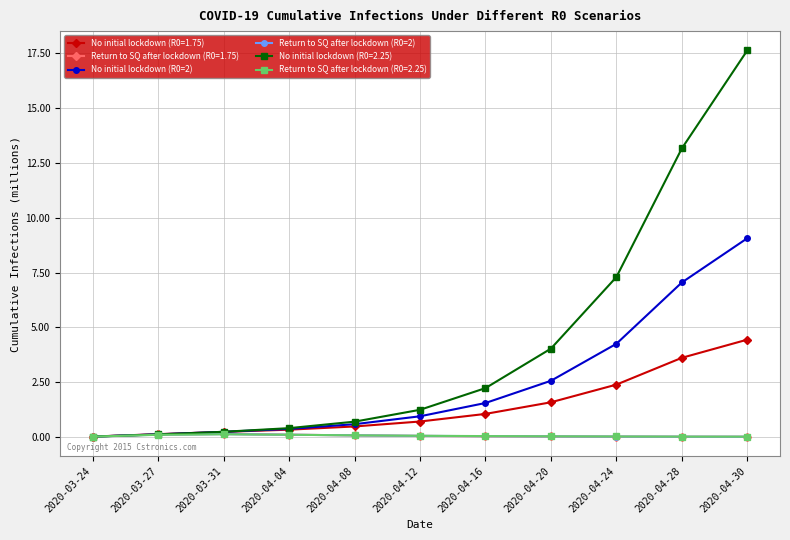

Is the value of No initial lockdown (R0=2) at 2020-04-16 greater than the value of Return to SQ after lockdown (R0=2.25) at 2020-03-24?

Yes